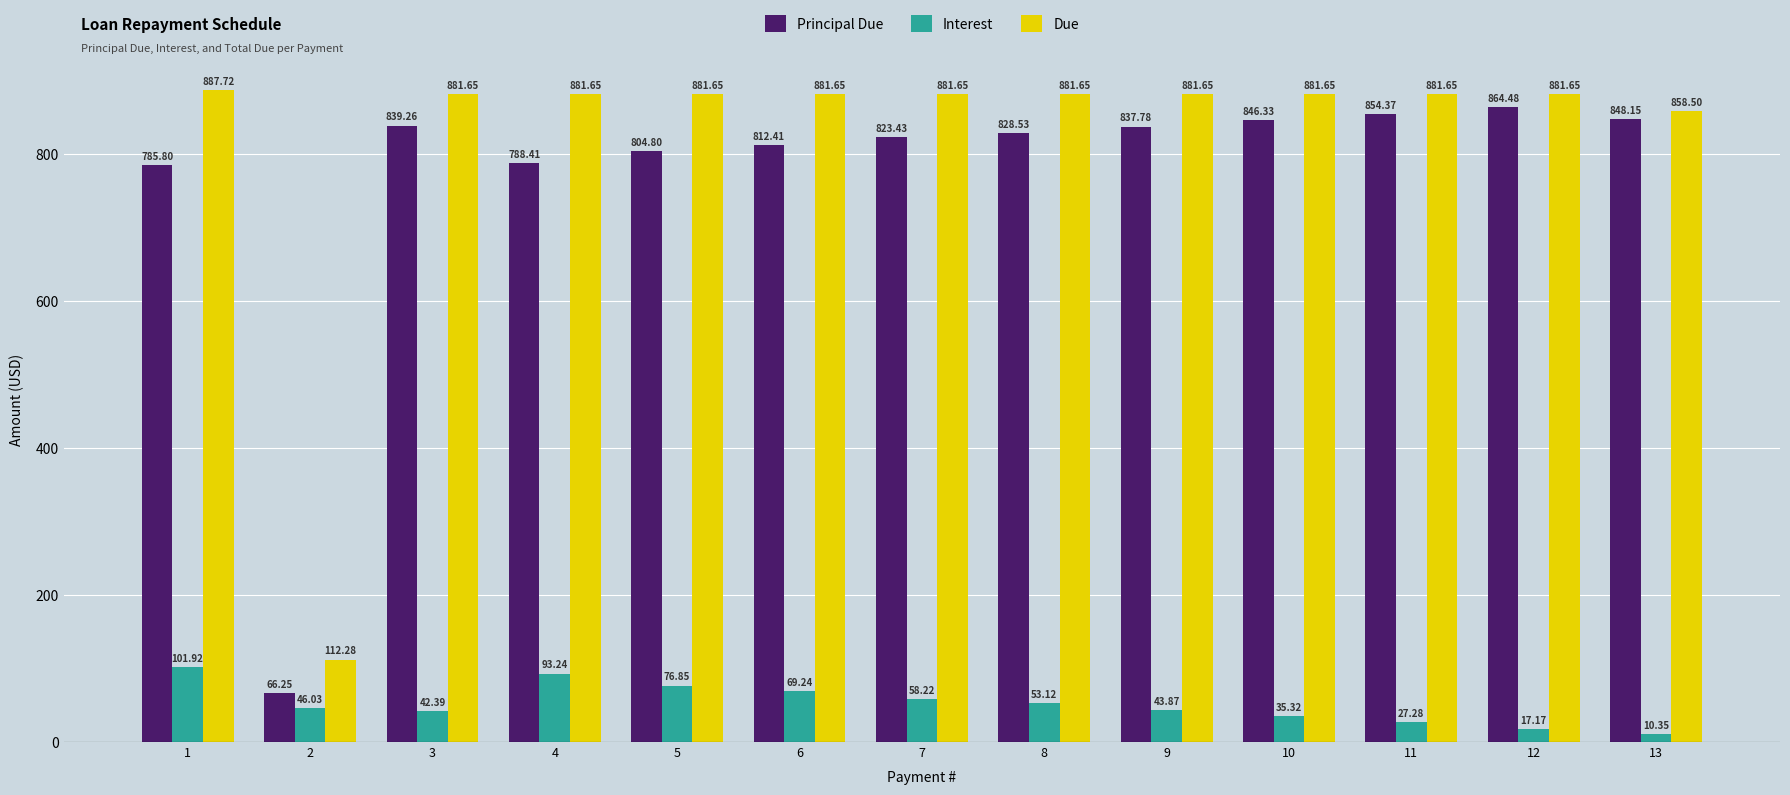

List the labels in order of Principal Due value, smallest first.

2, 1, 4, 5, 6, 7, 8, 9, 3, 10, 13, 11, 12